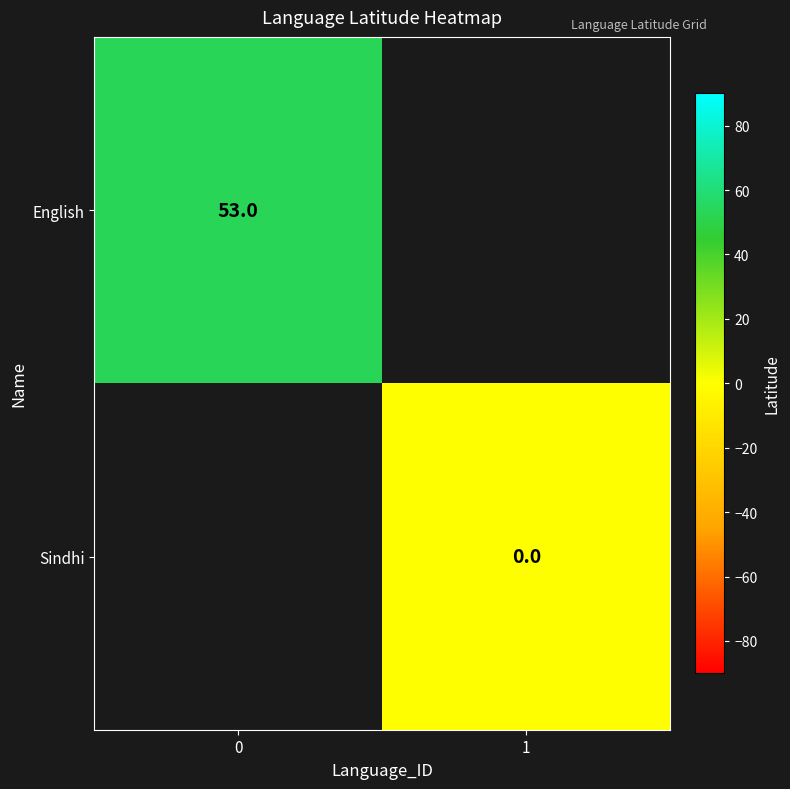

The value of English at 0 is 53. True or false?

True